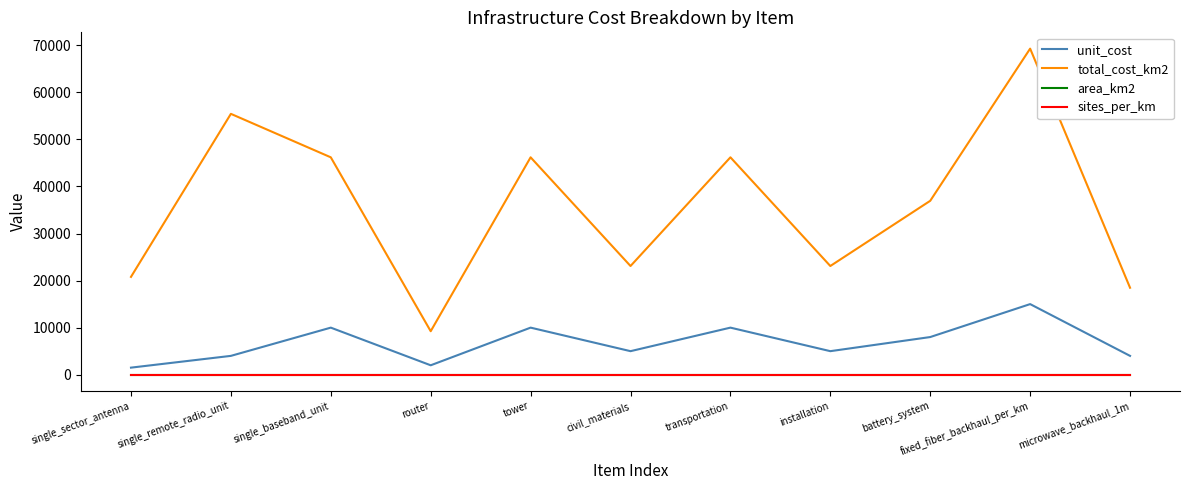

What value does the unit_cost series have at router?

2000.0